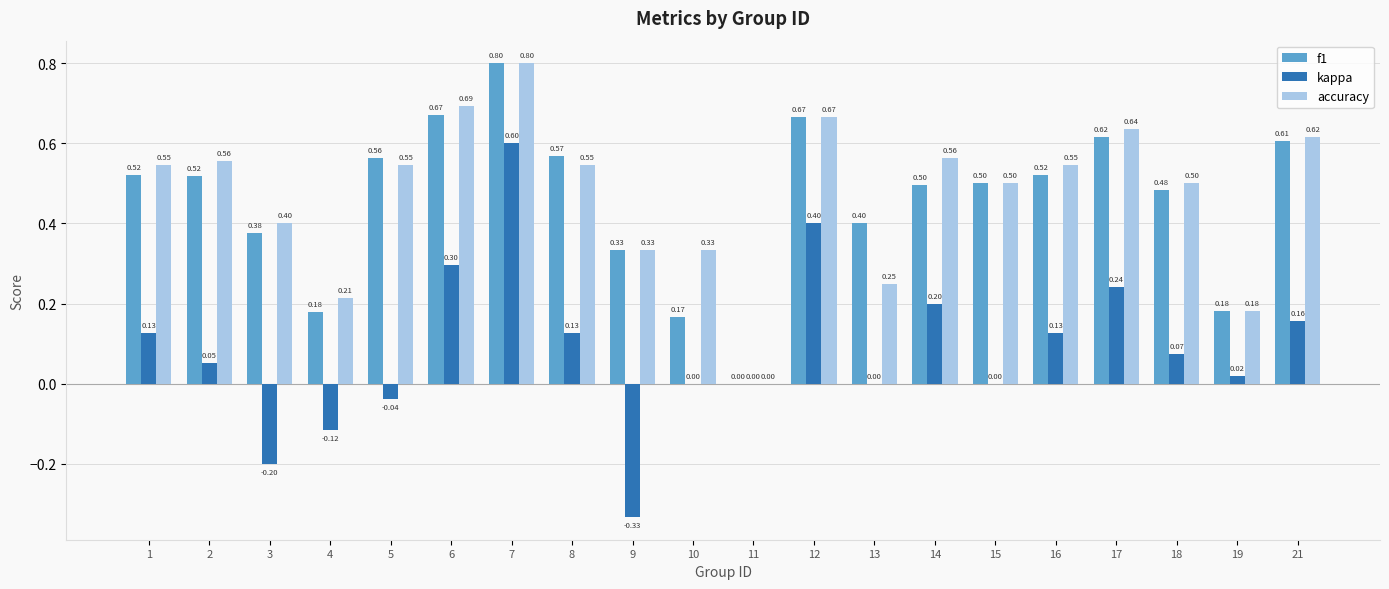

What is the sum of all kappa values?

1.7